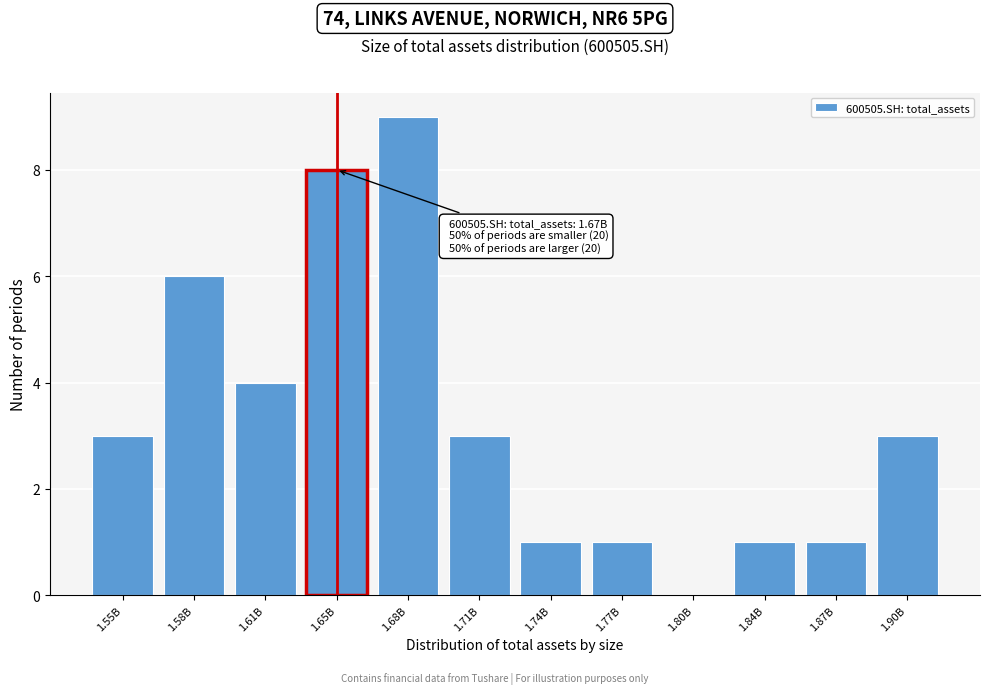

Reading left to right, extract all data points from this chart.

1.55B=3	1.58B=6	1.61B=4	1.65B=8	1.68B=9	1.71B=3	1.74B=1	1.77B=1	1.80B=0	1.84B=1	1.87B=1	1.90B=3